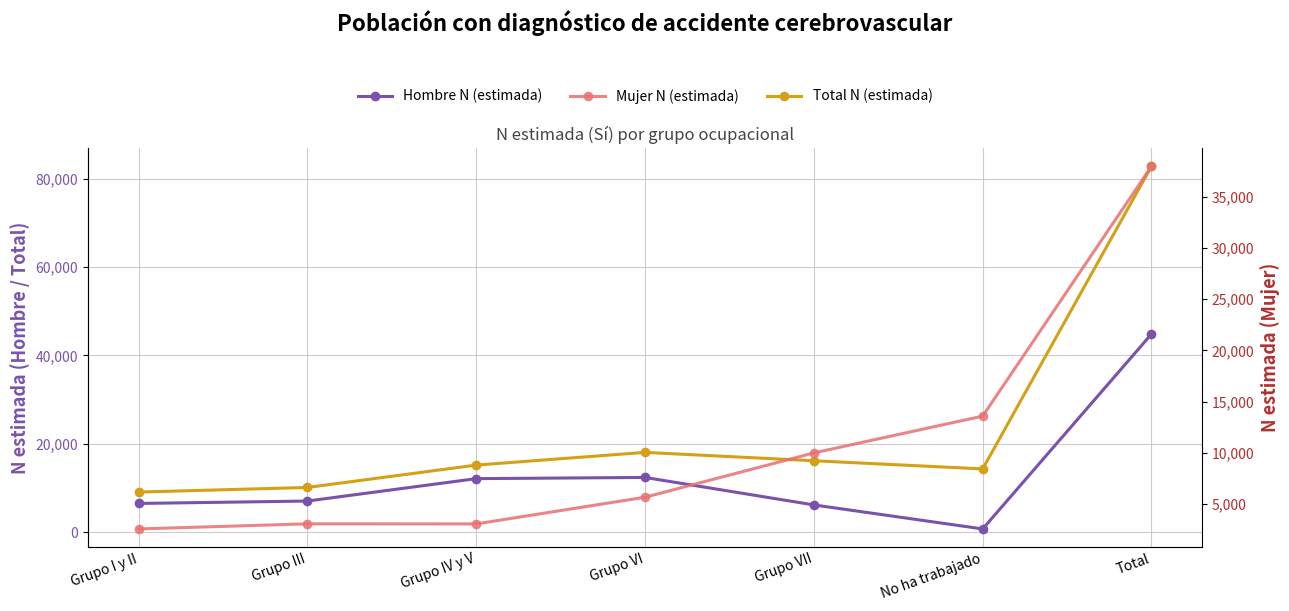

What is the sum of the Total N (estimada) values at Total and Grupo VI?

100863